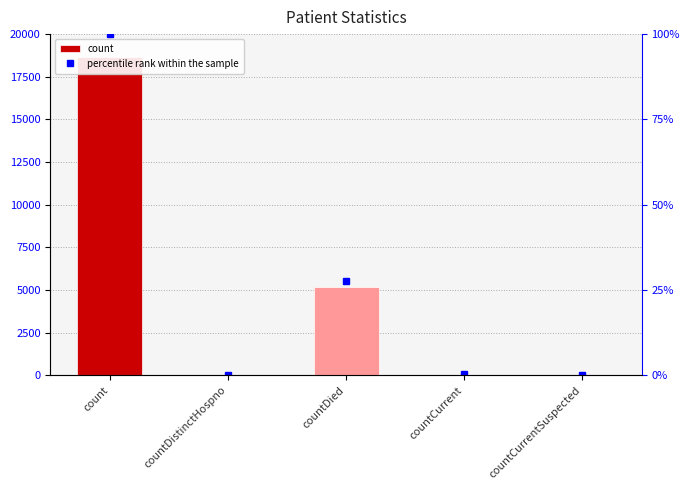

Which has a higher value, count or countDistinctHospno?

count